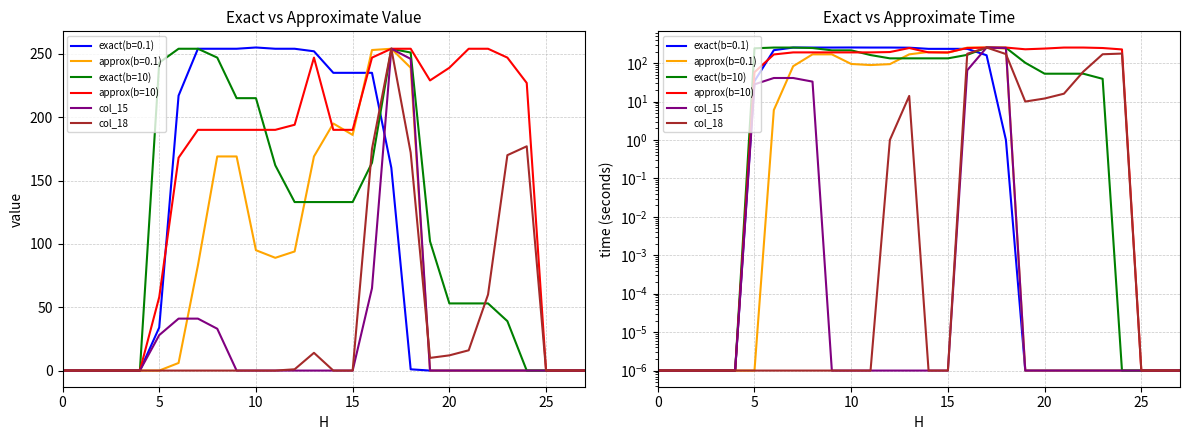

What is the average value of the col_18 series?

37.9